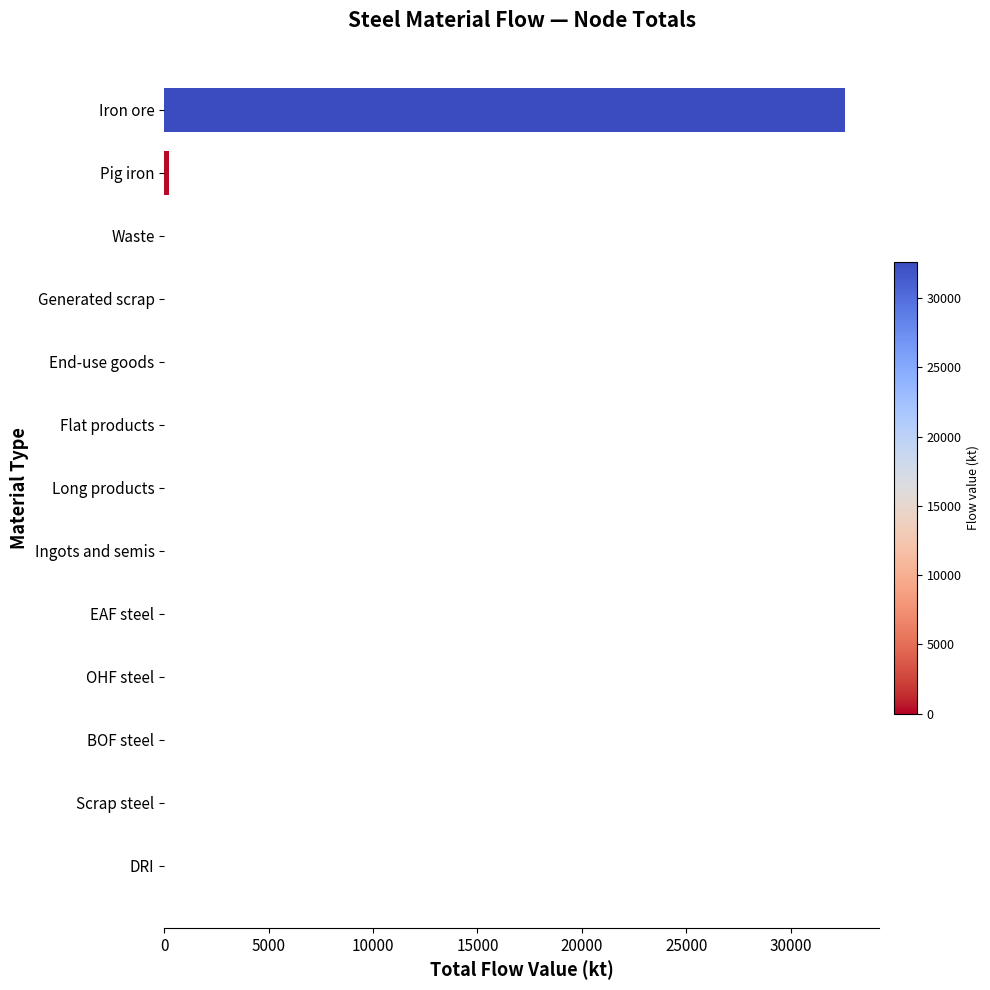

The value at Flat products is 0.0. True or false?

True